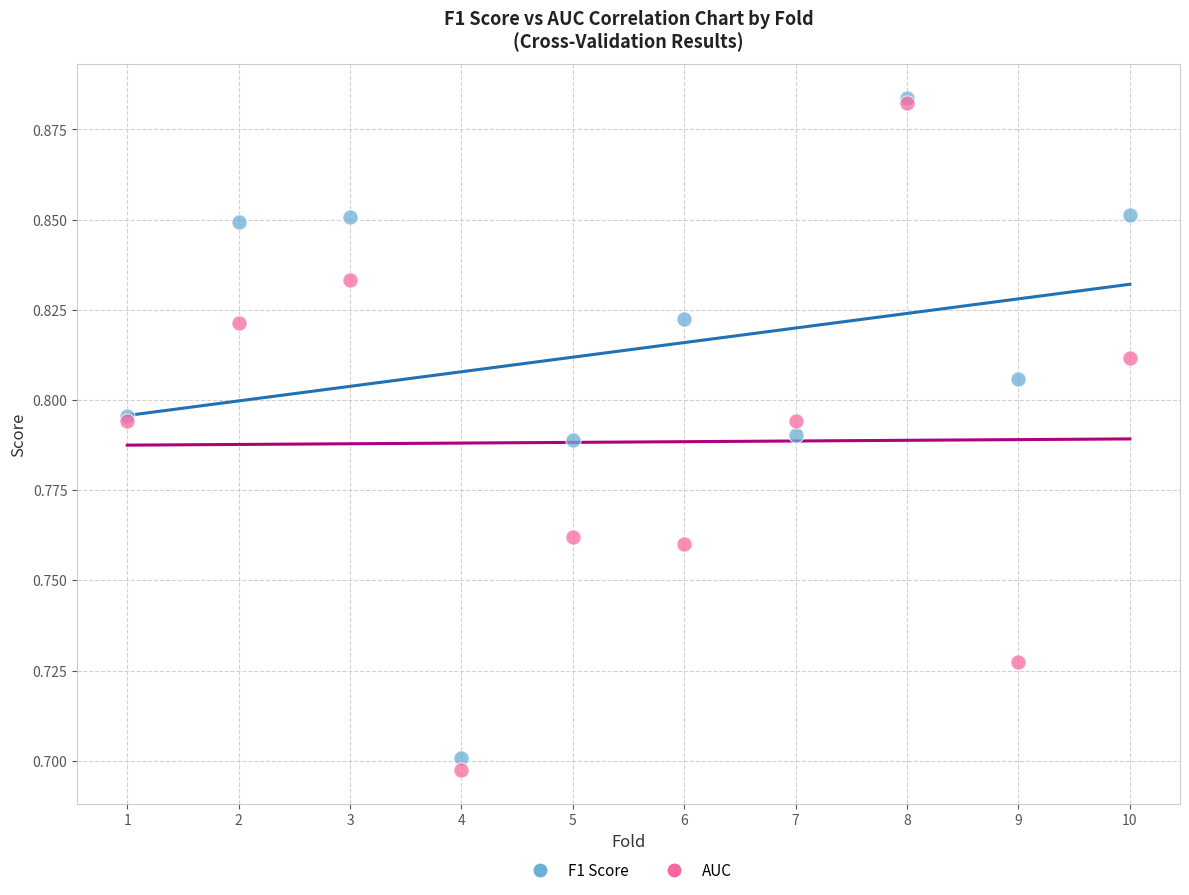

What are all the series names shown in the legend?

F1 Score, AUC